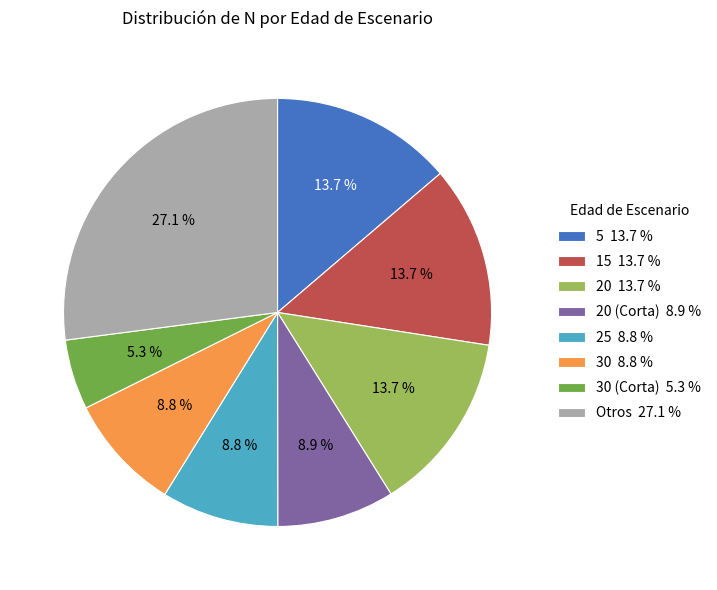

What is the smallest slice in the pie chart?

30 (Corta) 5.3 %